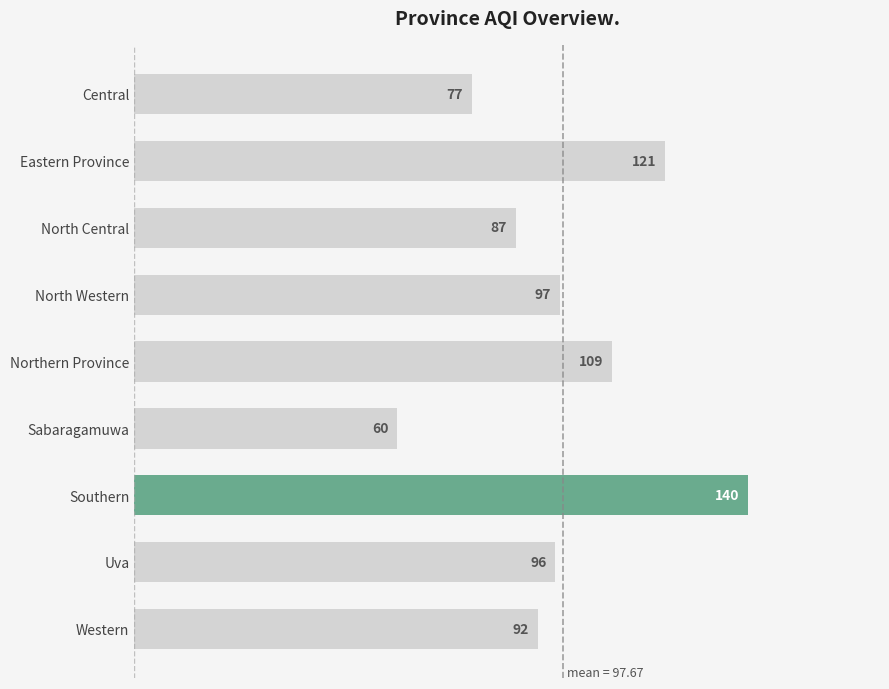

What is the change in value from Central to North Central?

+10